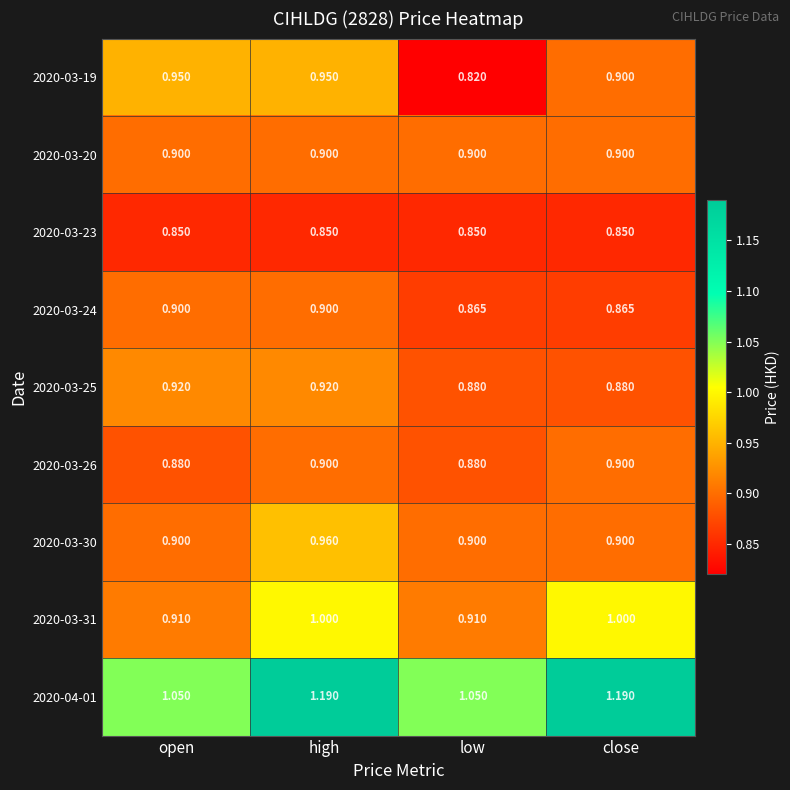

At which category is the sum across all series the highest?

high